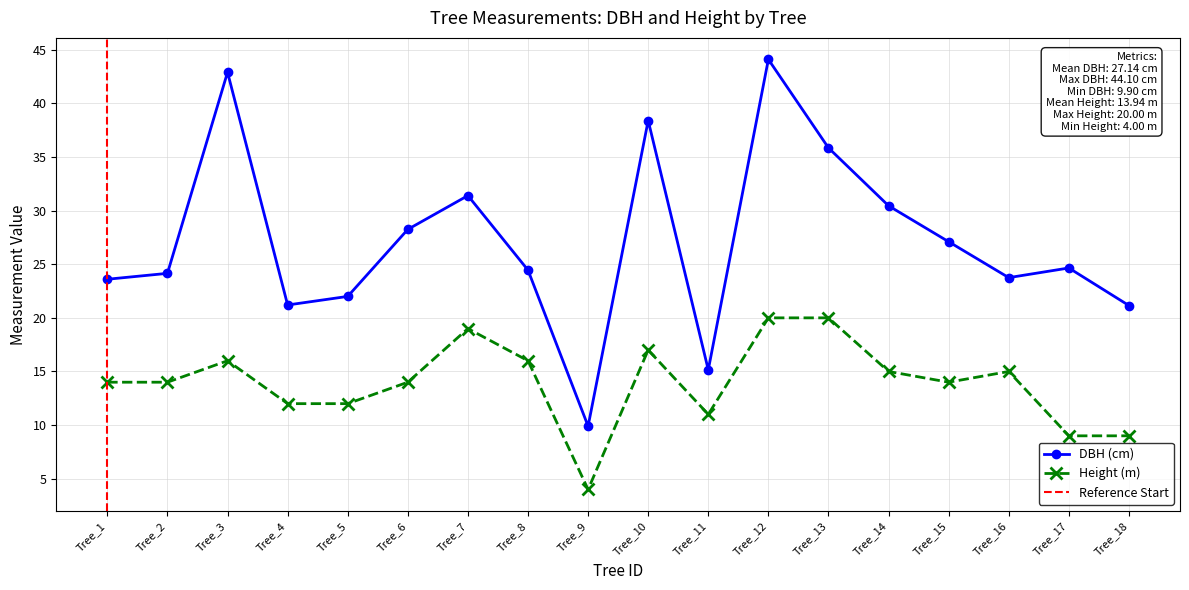

Rank the series by their average value, from highest to lowest.

dbh, h